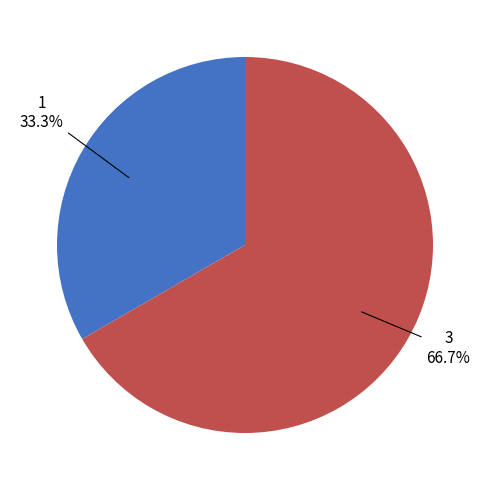

Is there any slice that represents more than half of the pie?

Yes